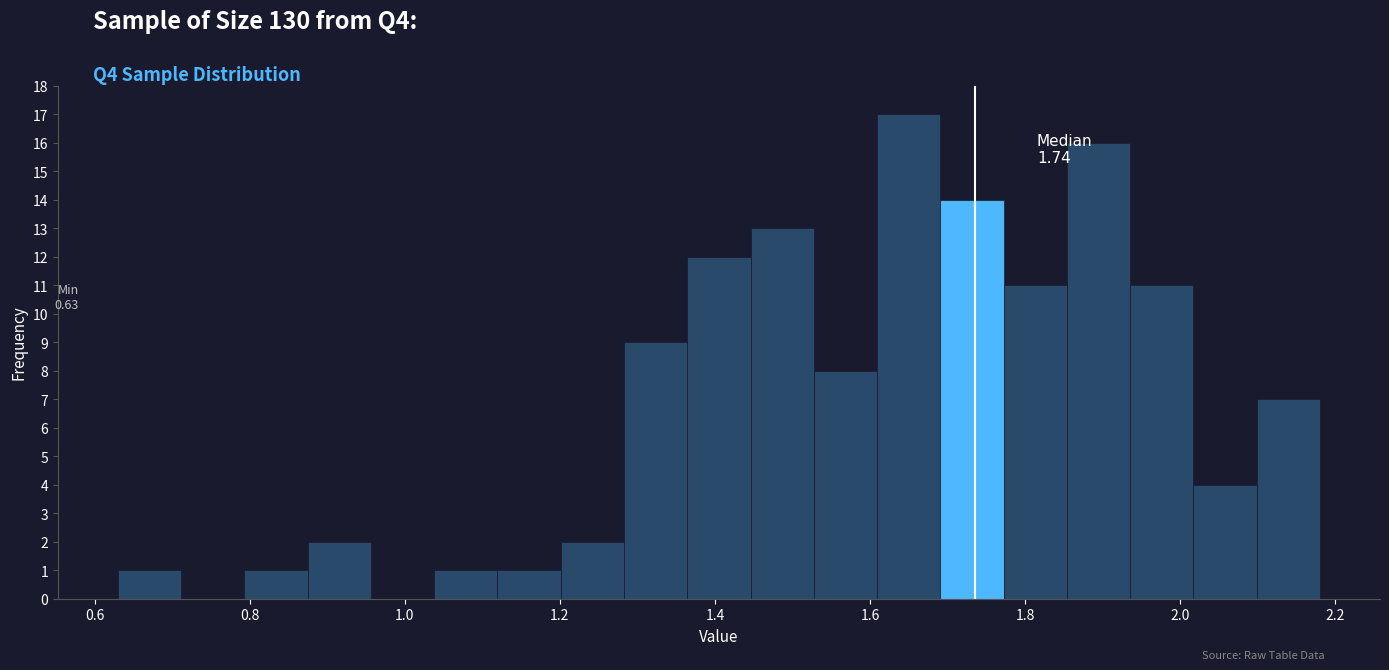

Which range on the x-axis has the tallest bar?

1.60 to 1.70